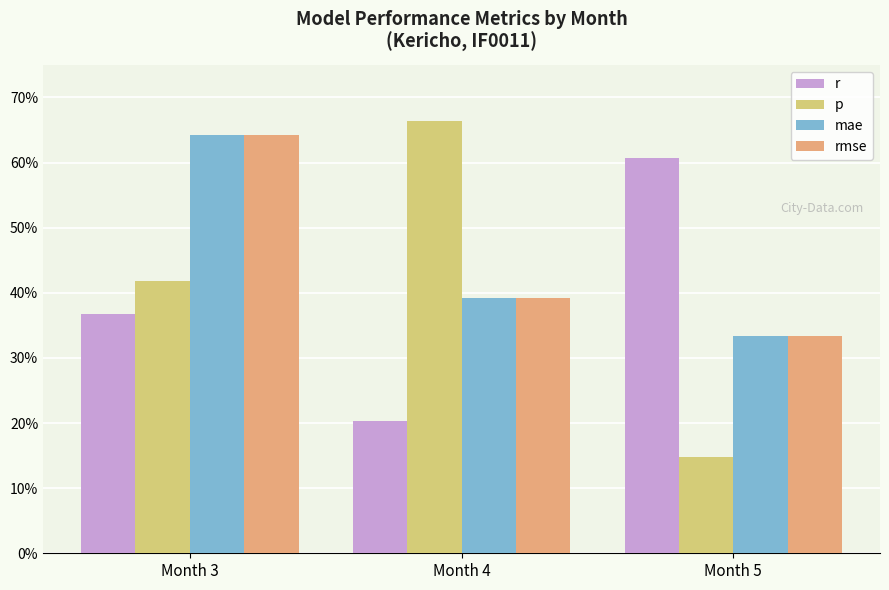

What are all the series names shown in the legend?

r, p, mae, rmse